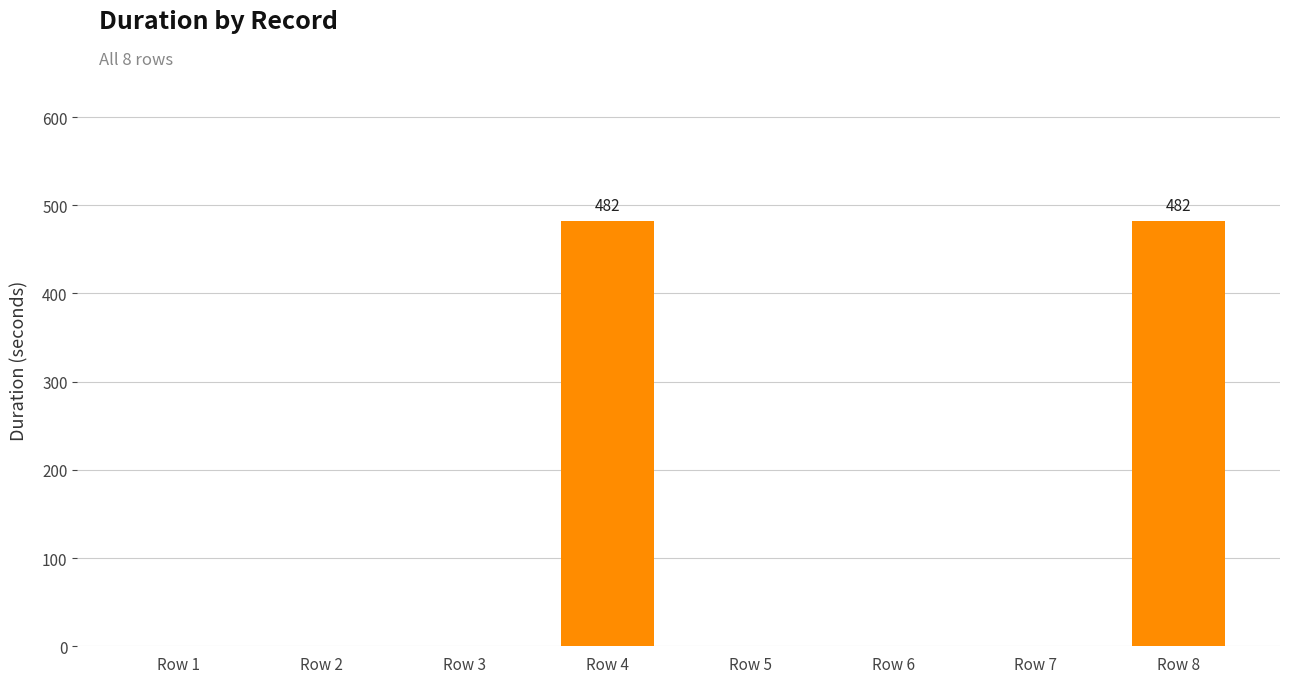

Count the number of data series in this chart.

1